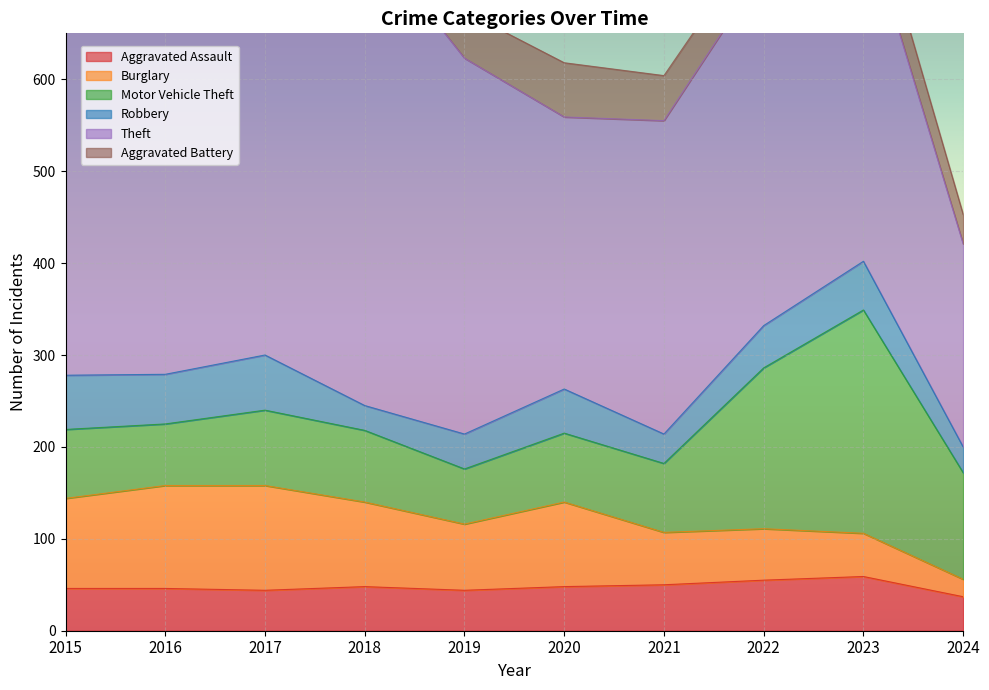

True or false: Theft has a value of 671 at 2022.

False